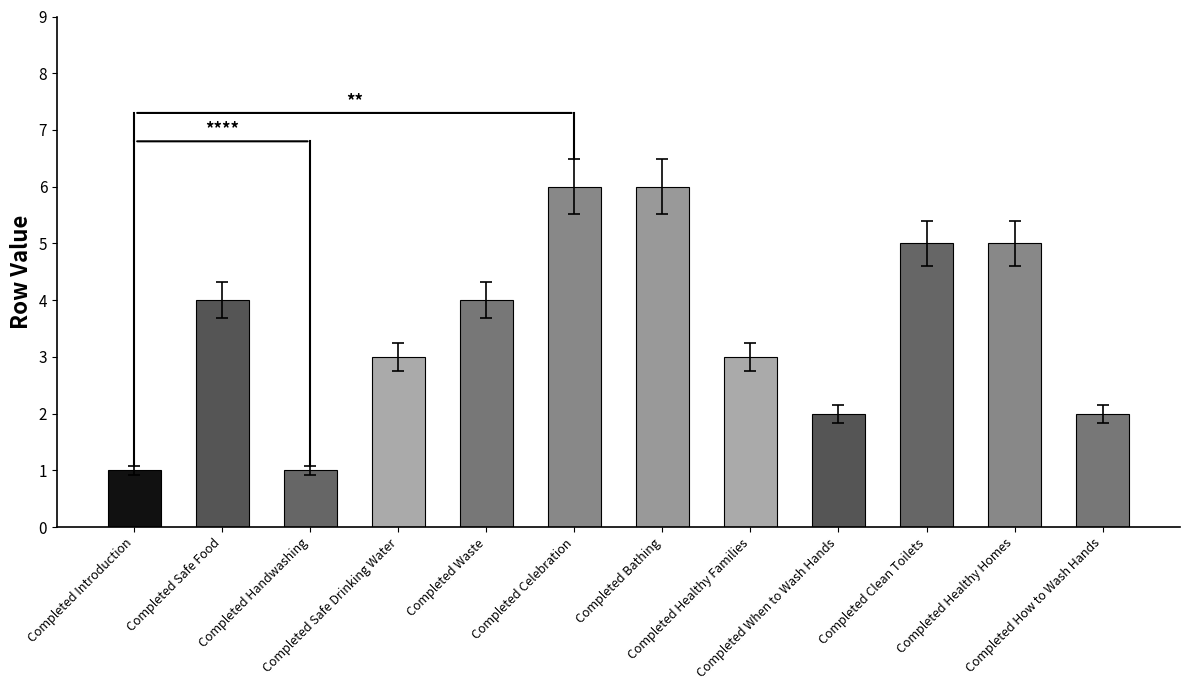

What is the difference between the maximum and second lowest values?

5